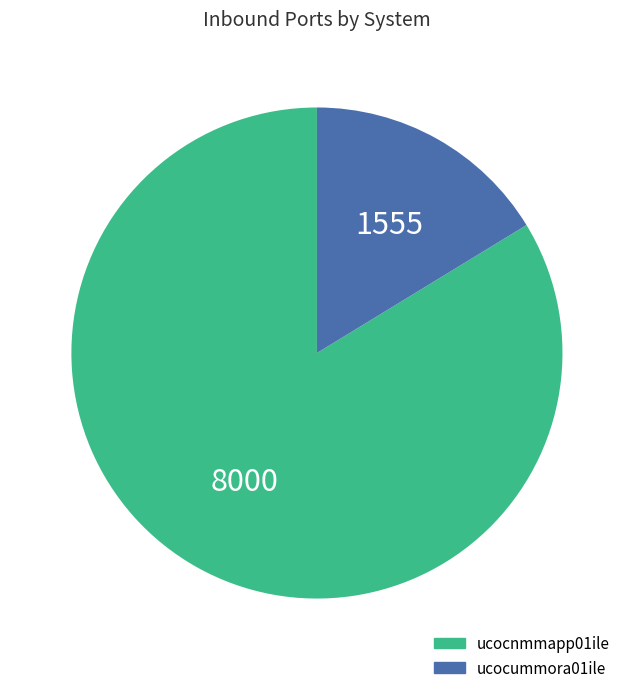

How many segments does this pie chart have?

2